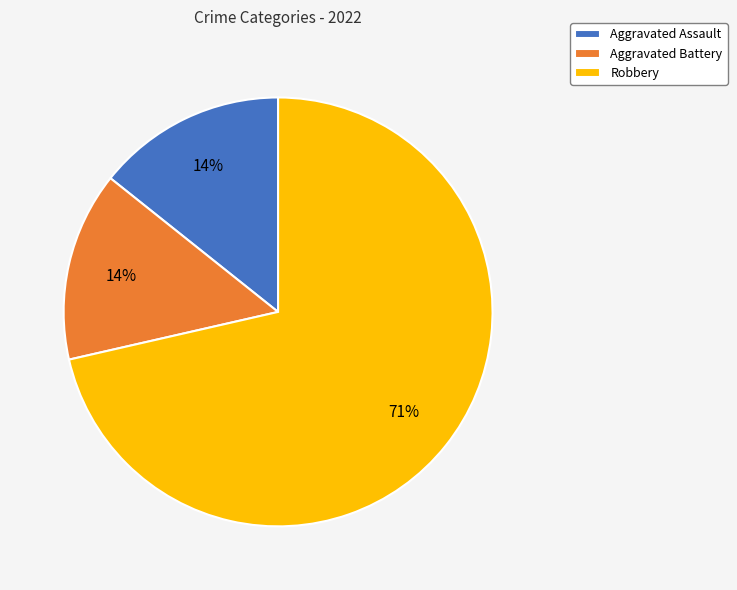

Which category accounts for the majority?

Robbery